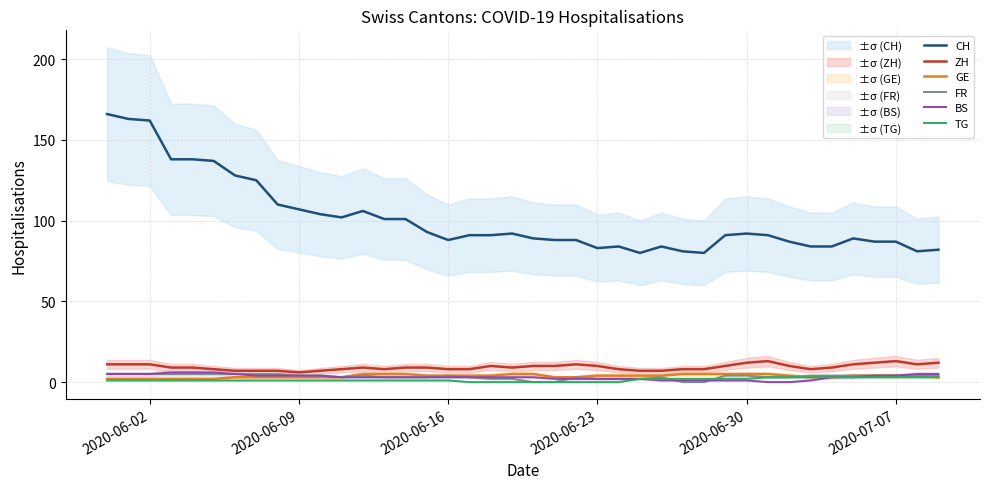

True or false: FR and CH cross at least once.

False